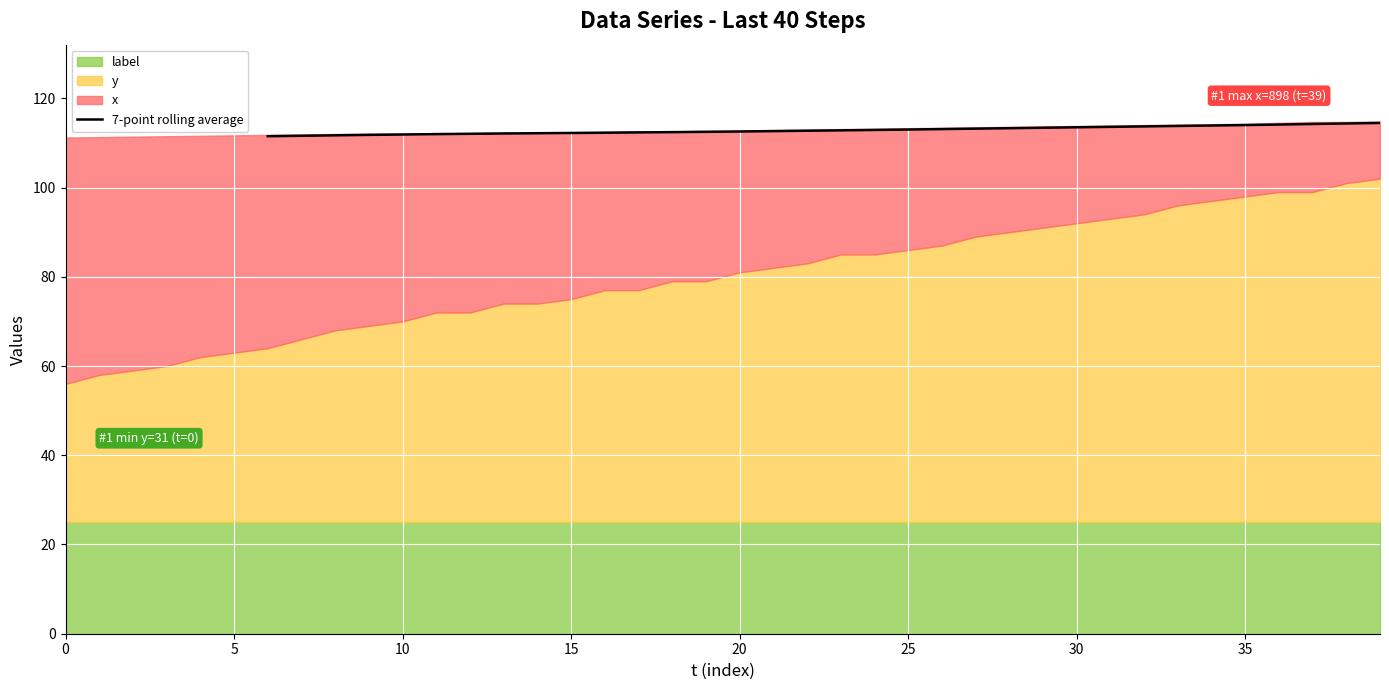

What is the difference between the values at 9 and 15?

0.4